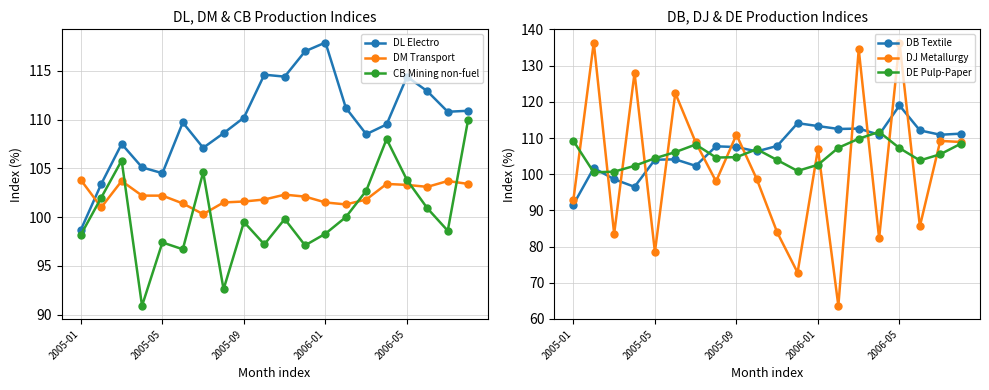

Is it true that DJ Metallurgy equals 108.9 at 19?

True